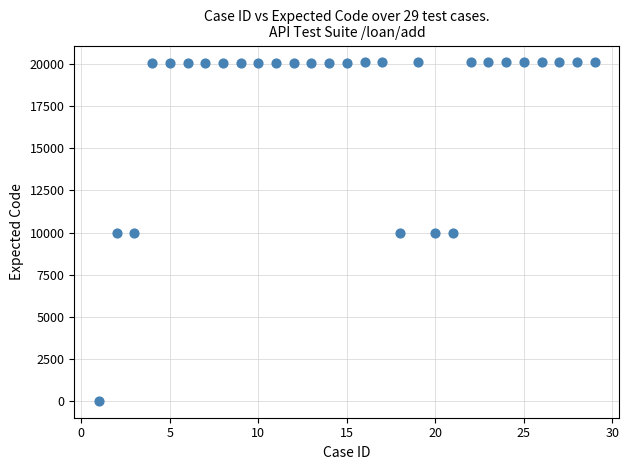

What is the range of Y values (max minus min)?

20109